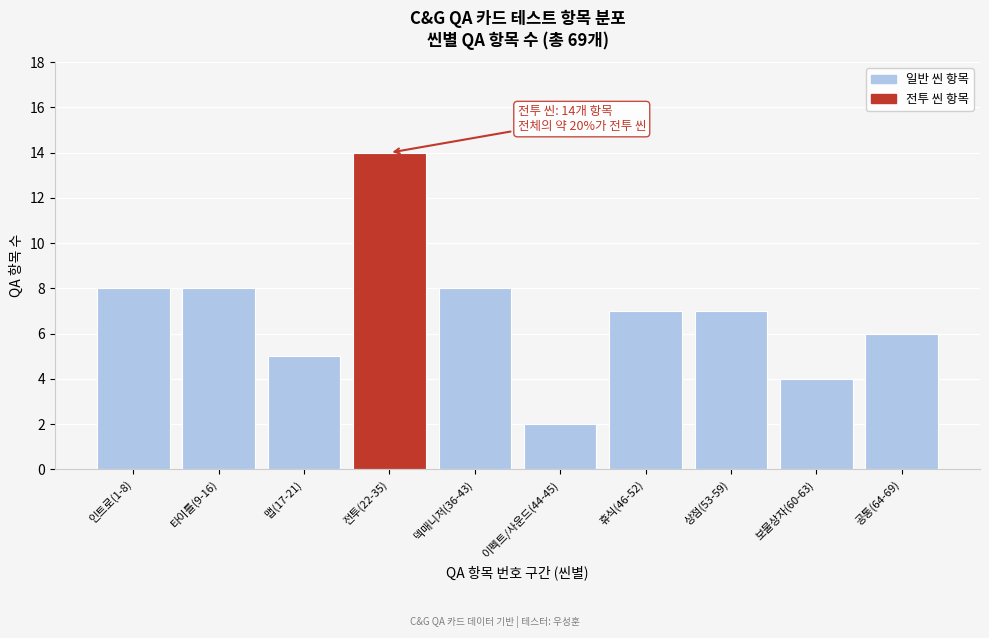

Reading left to right, transcribe all the data shown in this chart.

8	8	5	14	8	2	7	7	4	6